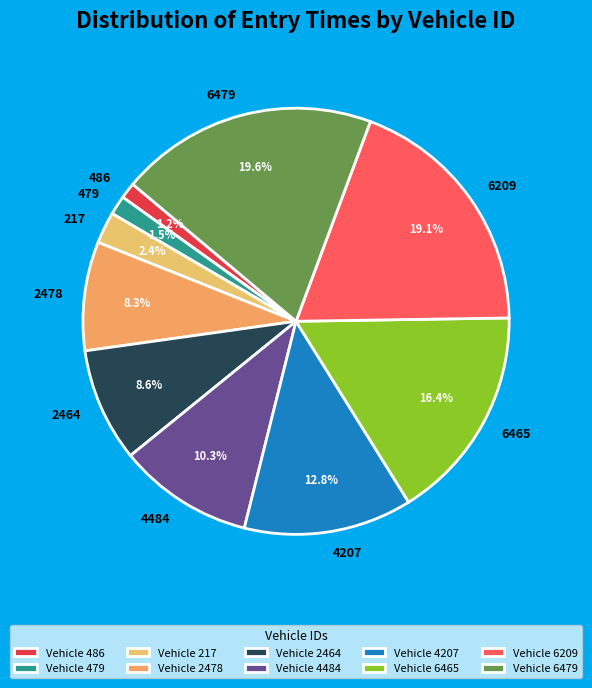

Which has a higher value, 4207 or 2478?

4207